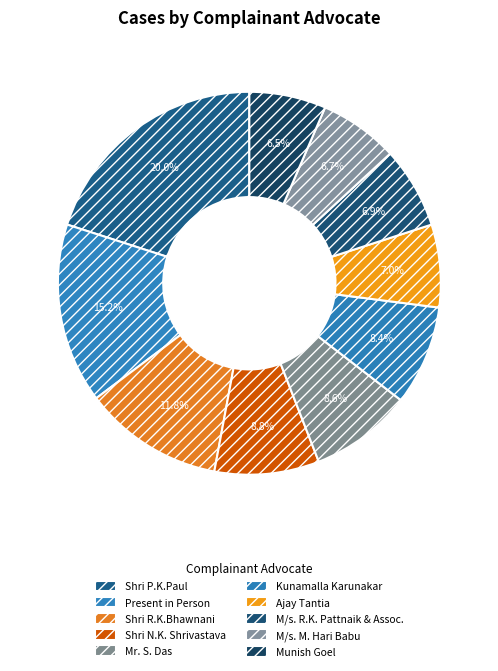

True or false: Shri P.K.Paul accounts for 20% of the total.

True